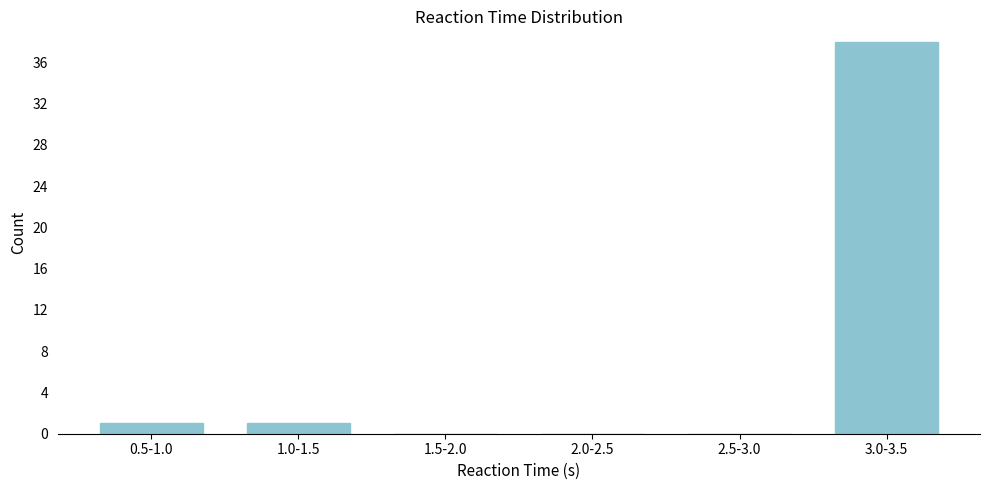

Reading left to right, list all the values displayed in this chart.

0.5-1.0=1	1.0-1.5=1	1.5-2.0=0	2.0-2.5=0	2.5-3.0=0	3.0-3.5=38